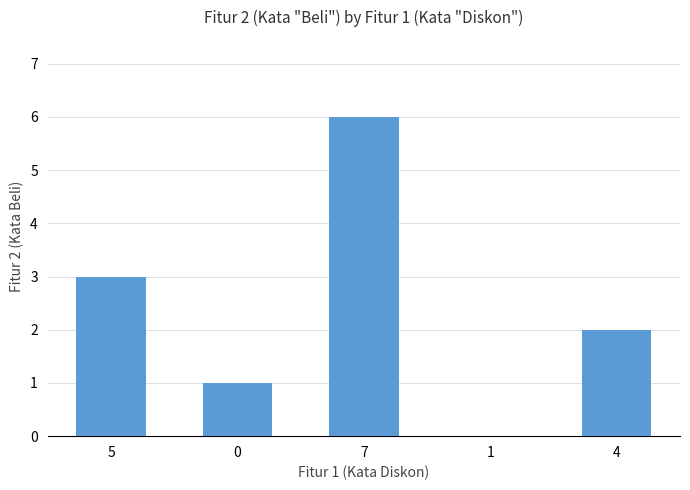

How many positive values are there?

4